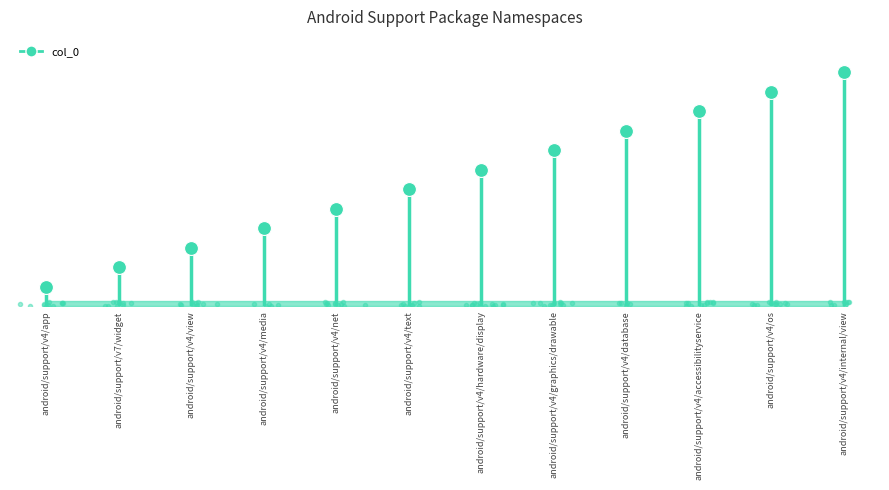

What is the value of the 9th point from the left?

9